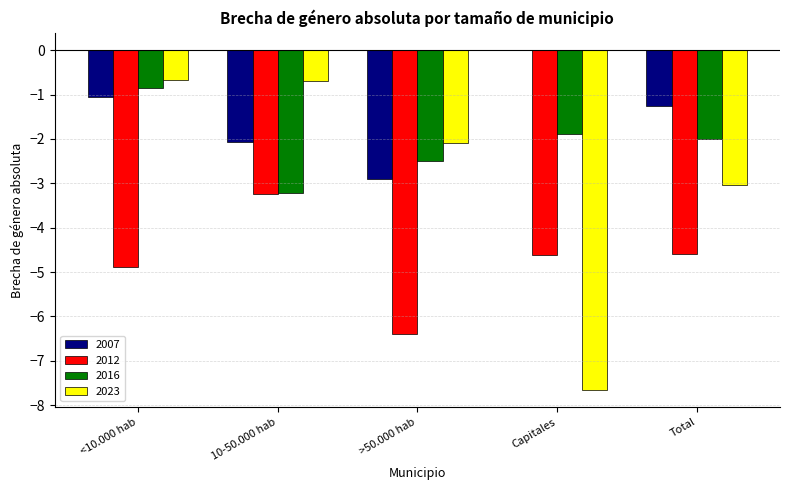

Where is 2023 nearest to the value -4?

Total